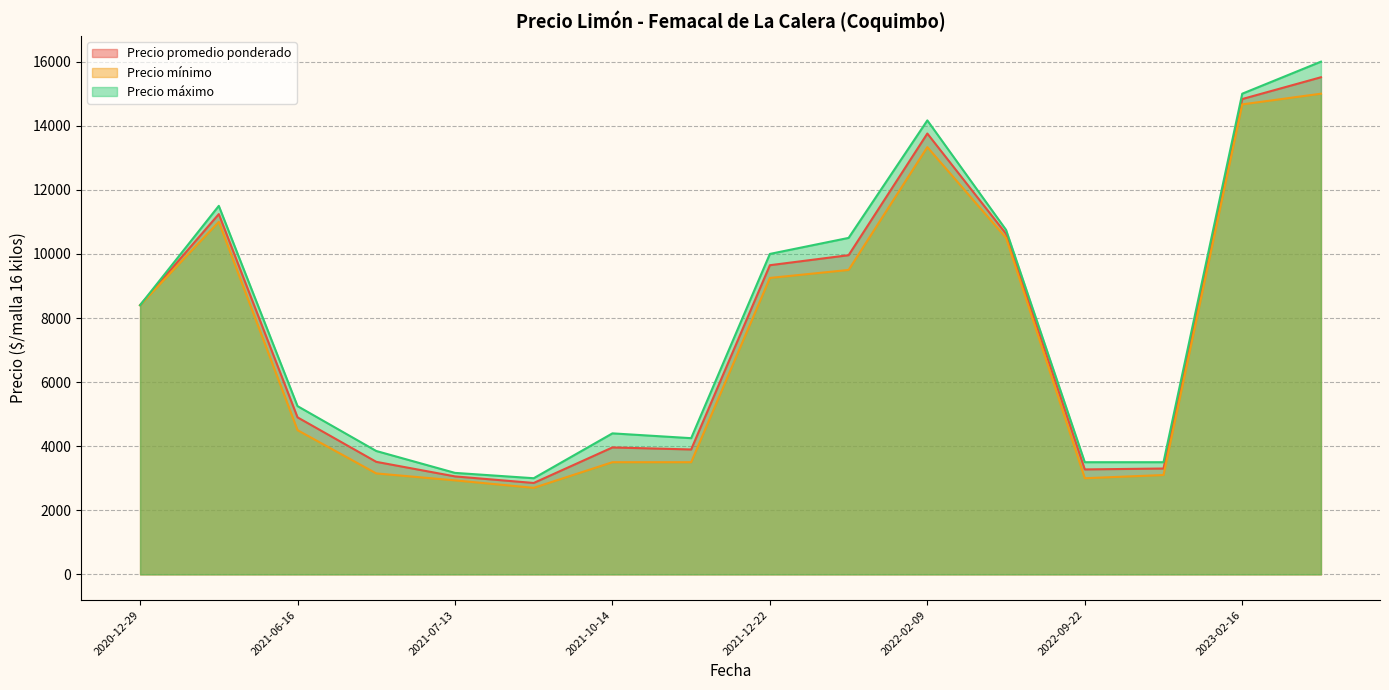

What is the greatest value displayed?

16000.0